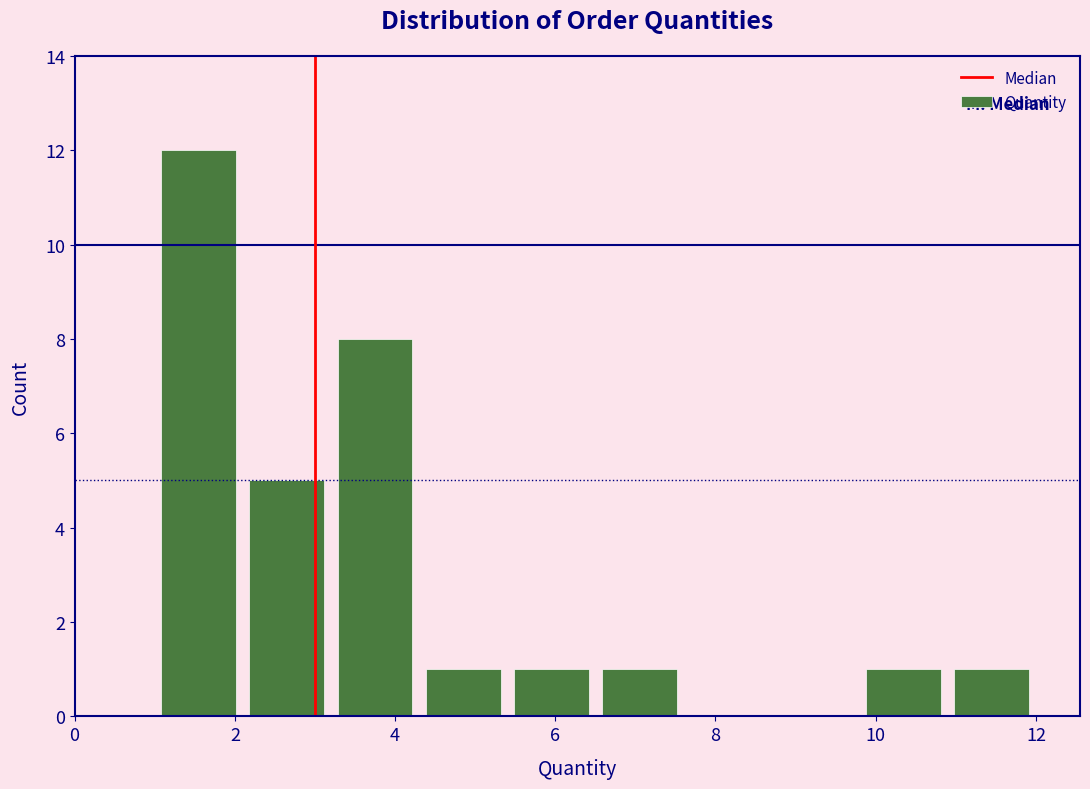

Over which range of the x-axis is the bar tallest?

1.0 to 2.1